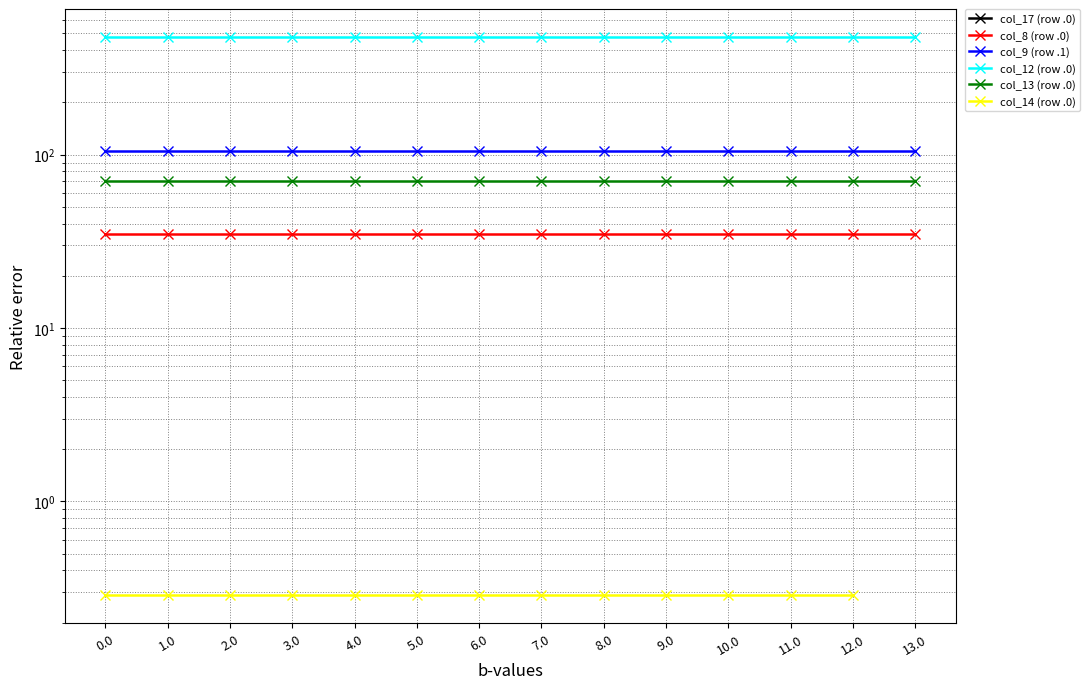

What is the value of the col_8 (row .0) point at the 2nd from the left?

35.0